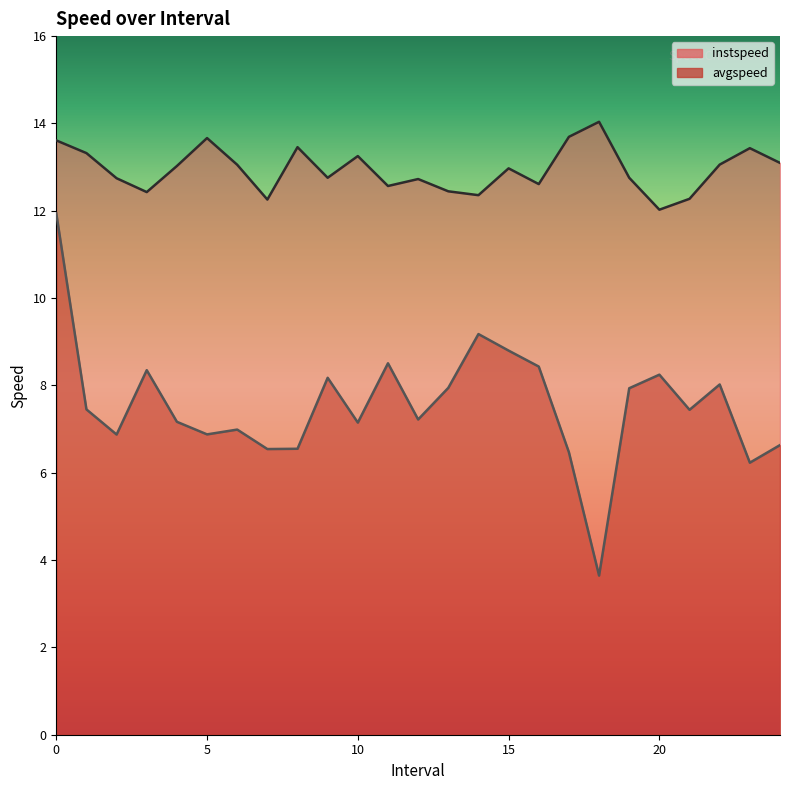

How many values in the avgspeed series exceed 7?

16